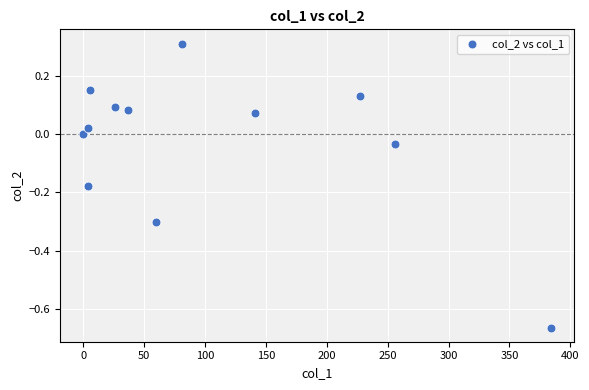

What is the range of Y values (max minus min)?

1.0